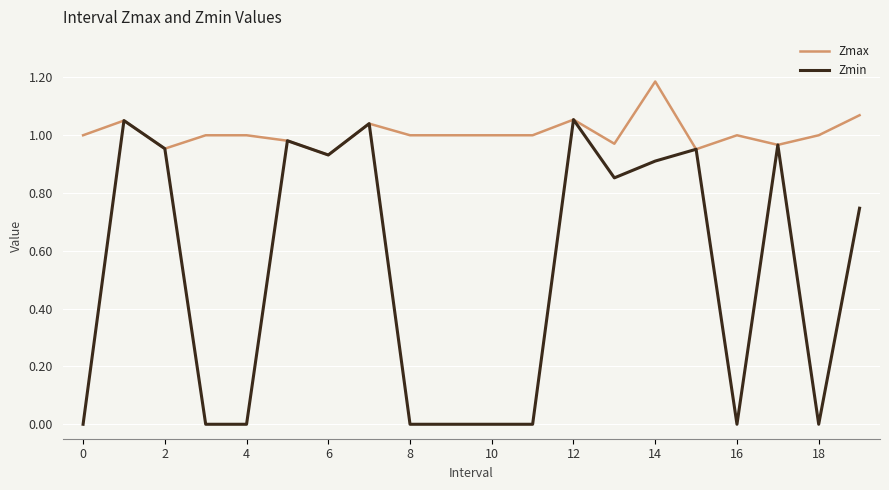

Rank the series by their maximum value, from highest to lowest.

Zmax, Zmin